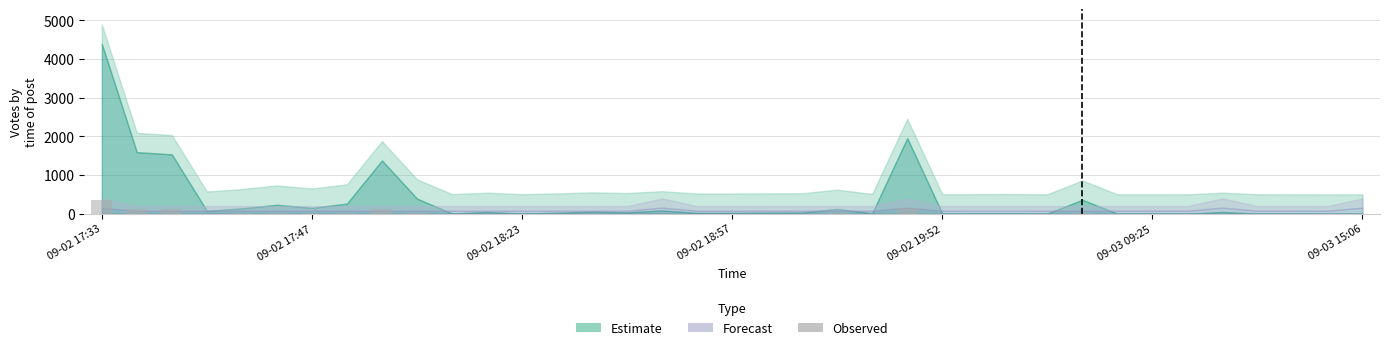

What is the sum of all values?

1091.9